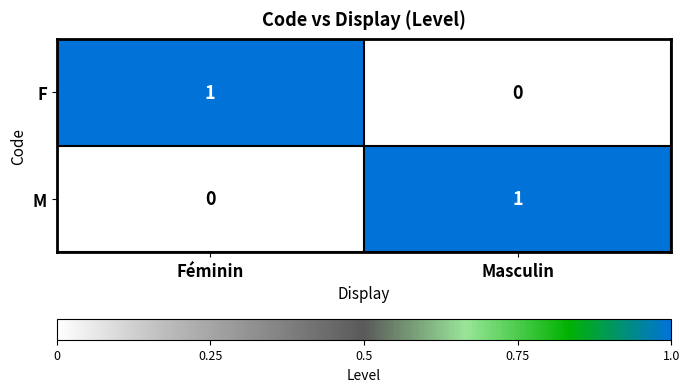

Rank the series at Féminin from lowest to highest value.

M, F